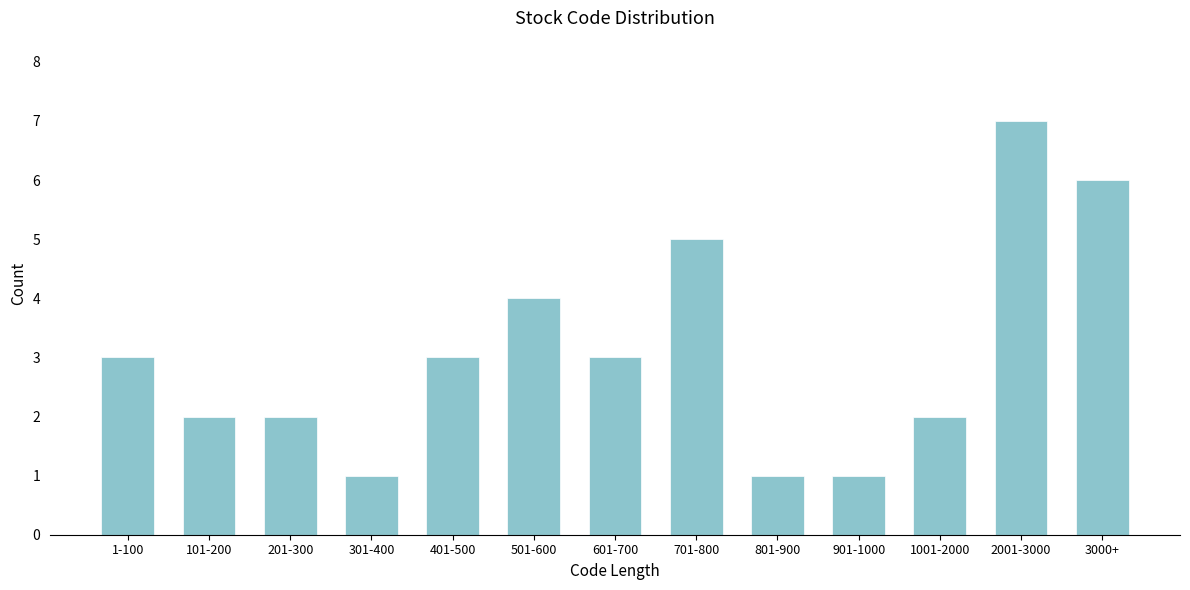

Reading right to left, extract all data points from this chart.

6	7	2	1	1	5	3	4	3	1	2	2	3